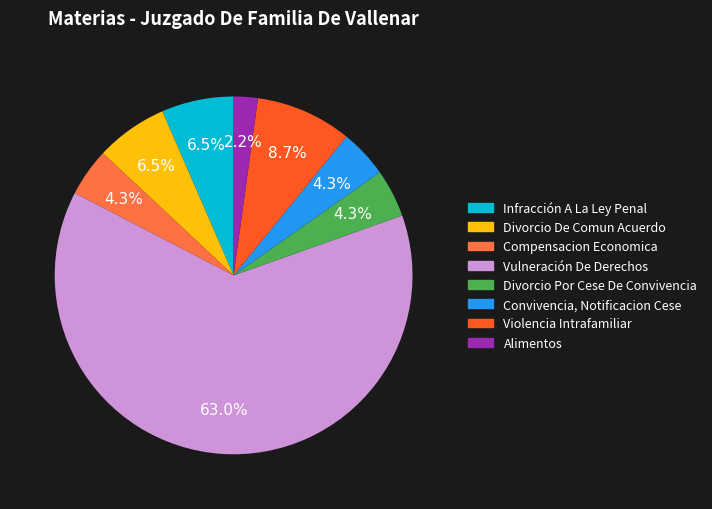

To the nearest percent, what is the difference between the largest and smallest slice percentages?

61%